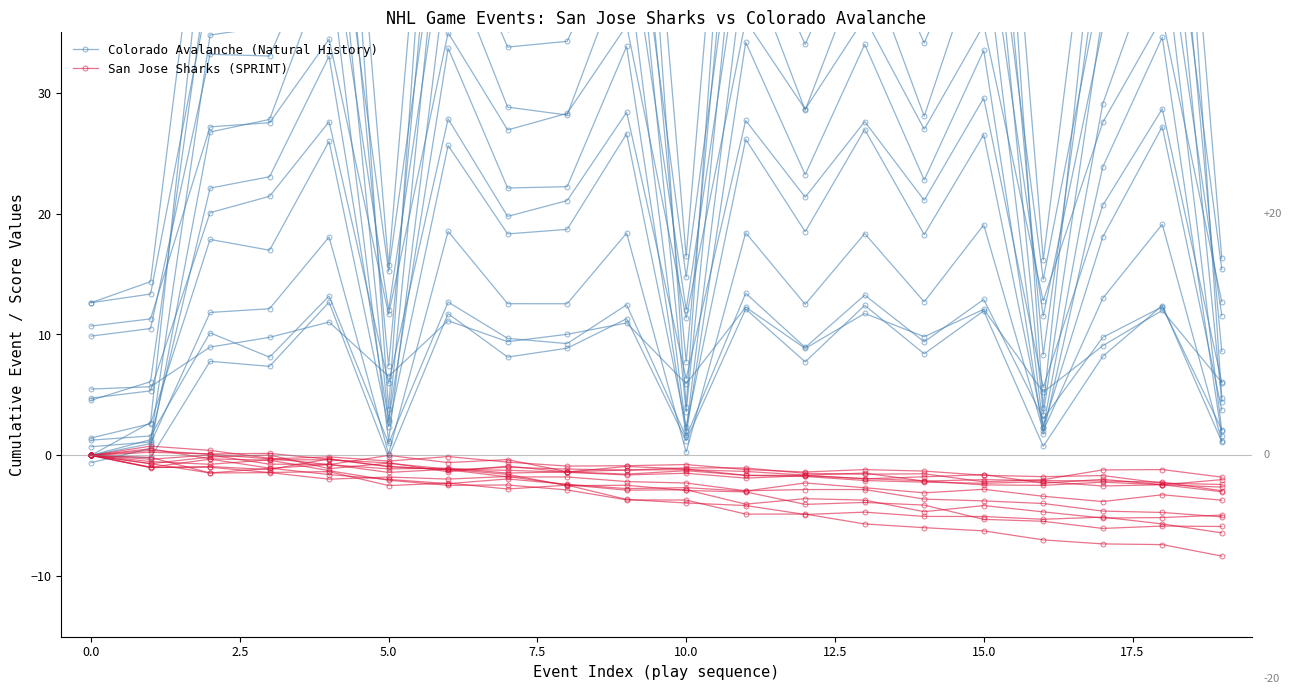

What position from the right is 14?

6